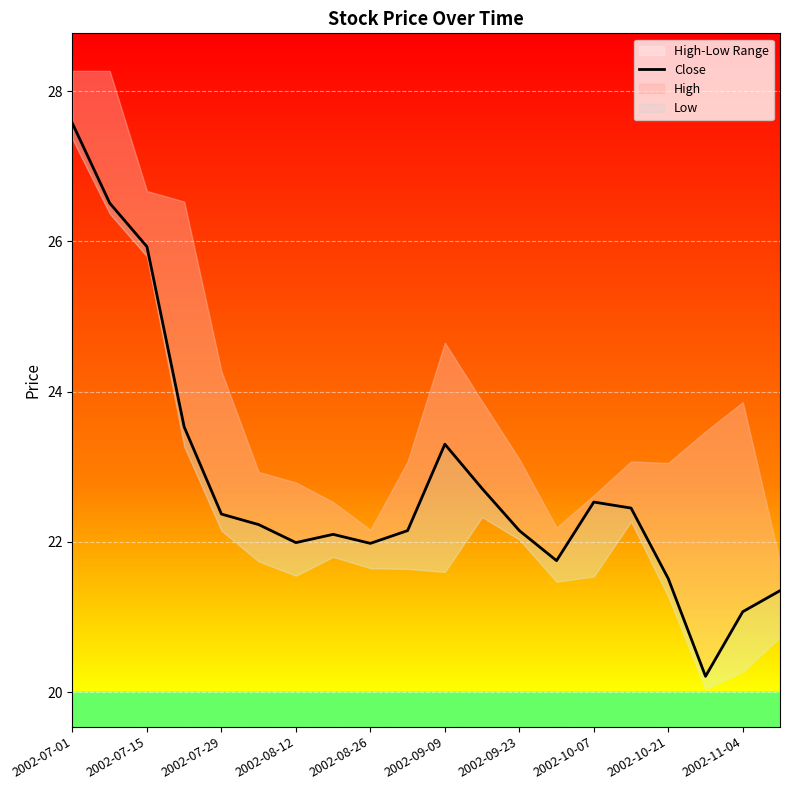

What is the sum of the values at 14 and 2002-11-04?

44.7